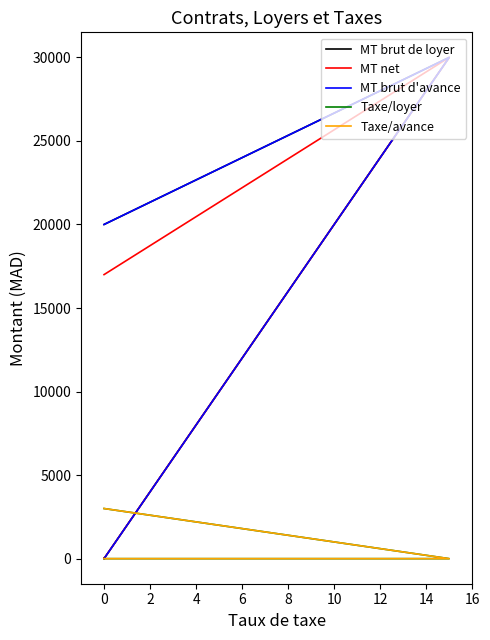

Which series has the largest total across all categories?

MT brut de loyer